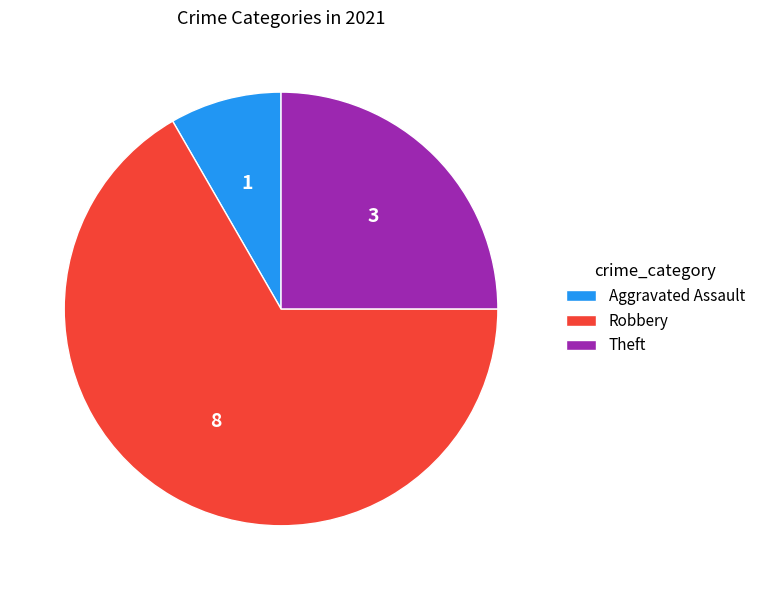

What is the ratio of the value at Theft to the value at Aggravated Assault?

3.0